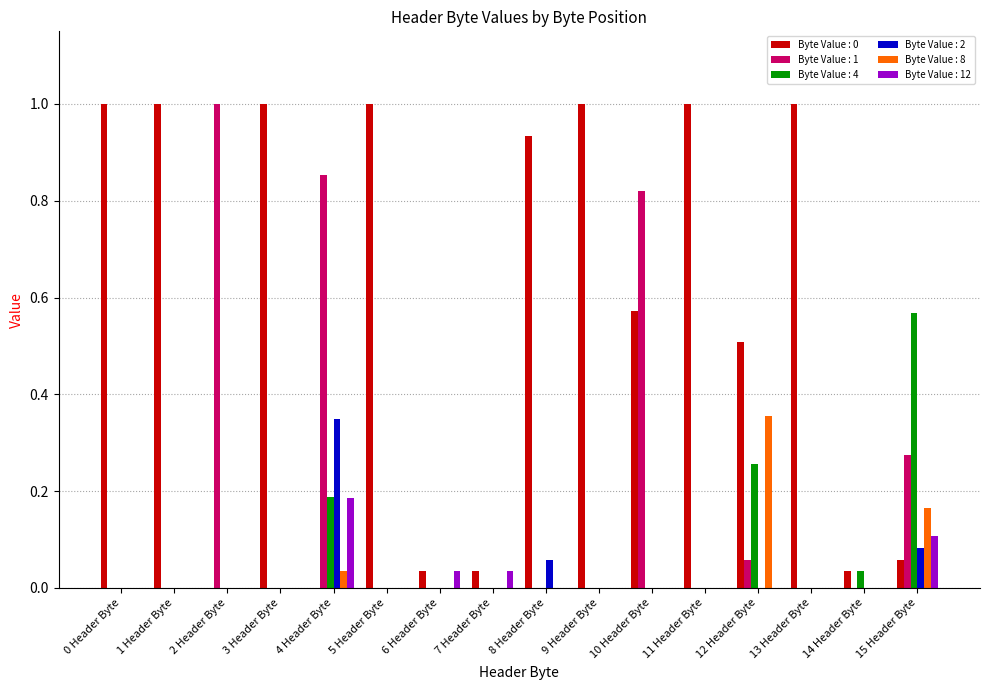

At which category is the sum across all series the highest?

4 Header Byte